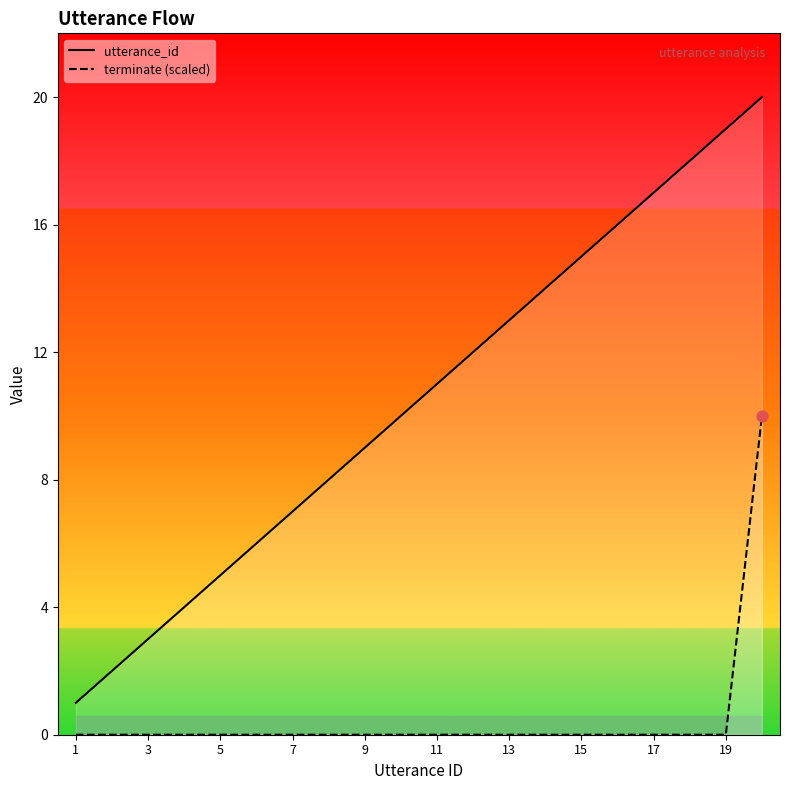

At how many categories does at least one series exceed 2?

18